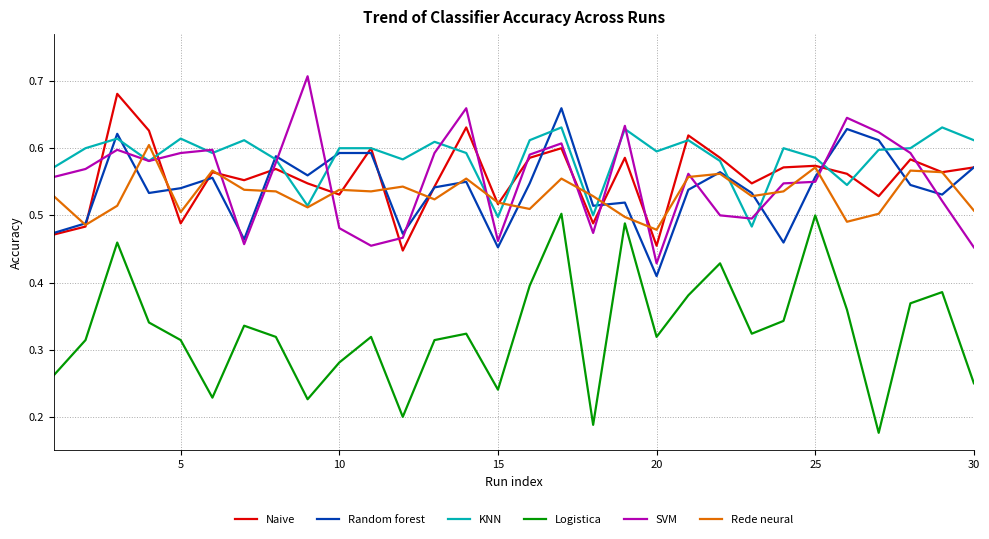

How many lines are shown in the chart?

6